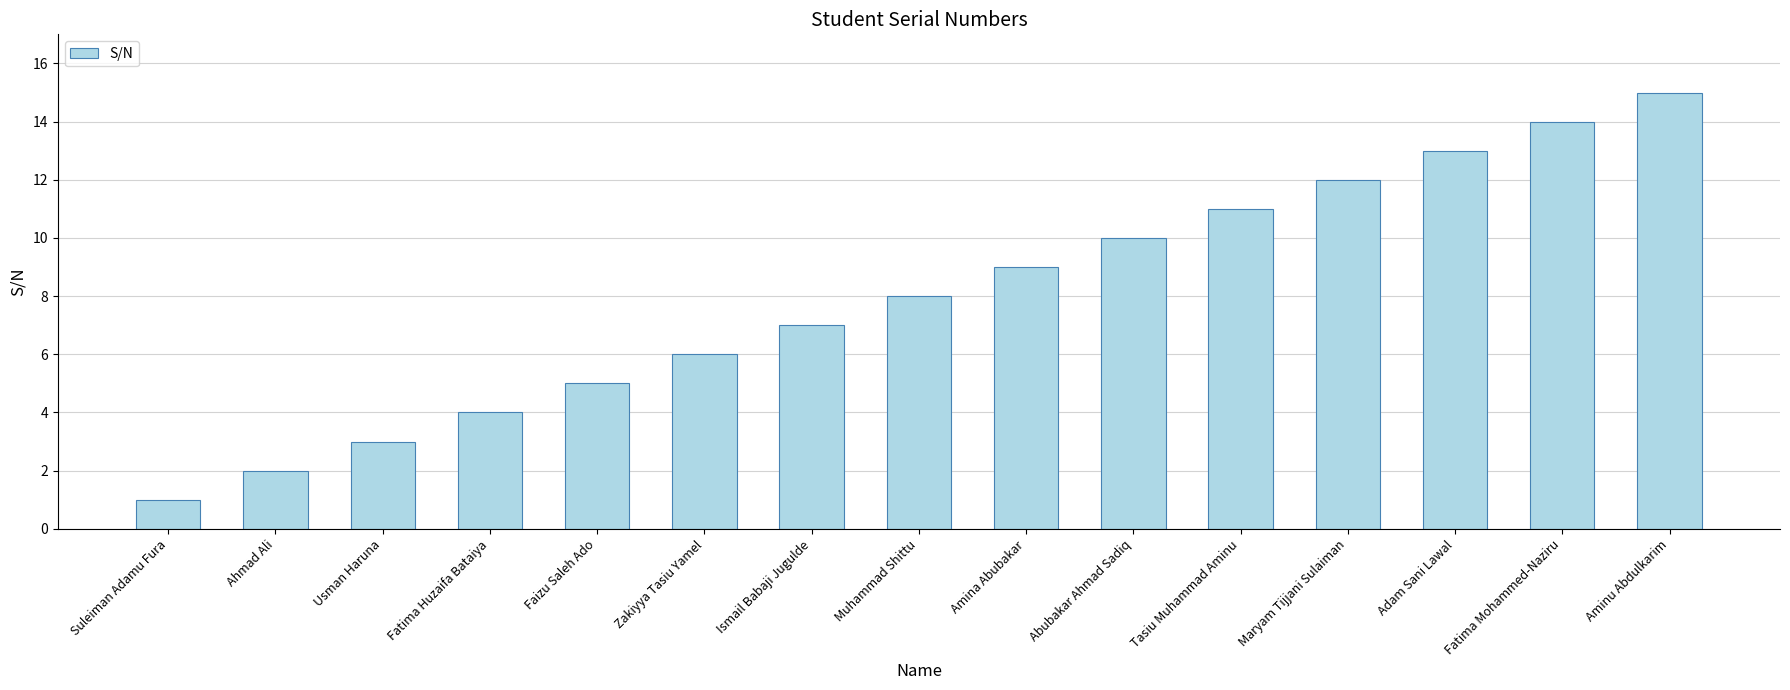

What is the sum of the values at Fatima Mohammed-Naziru and Amina Abubakar?

23